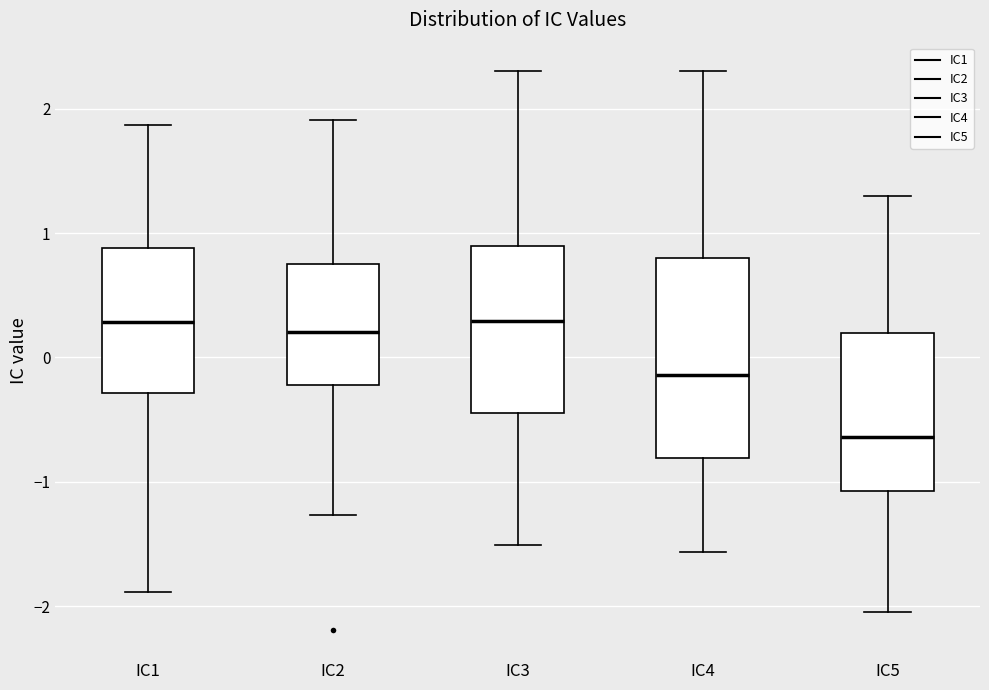

Where does the lower whisker of the box for IC3 end on the y-axis? The values are not printed on the chart, so give them approximately, as read against the axis.

-1.5